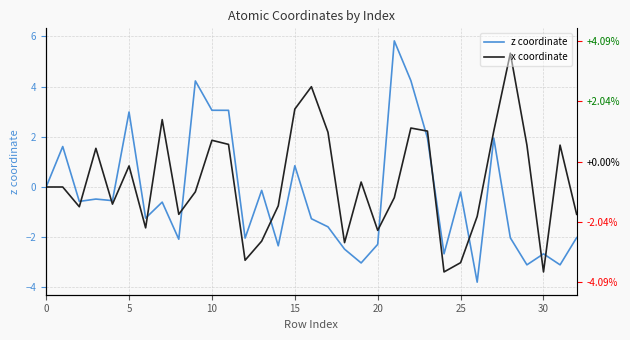

How many negative values does the x coordinate series have?

16